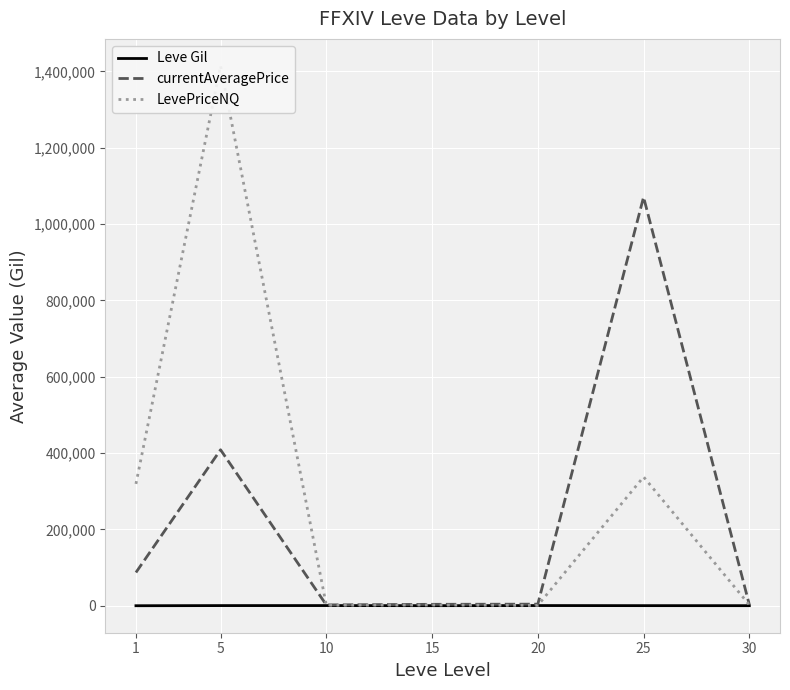

Rank the categories by currentAveragePrice value from highest to lowest.

25, 5, 1, 20, 15, 30, 10